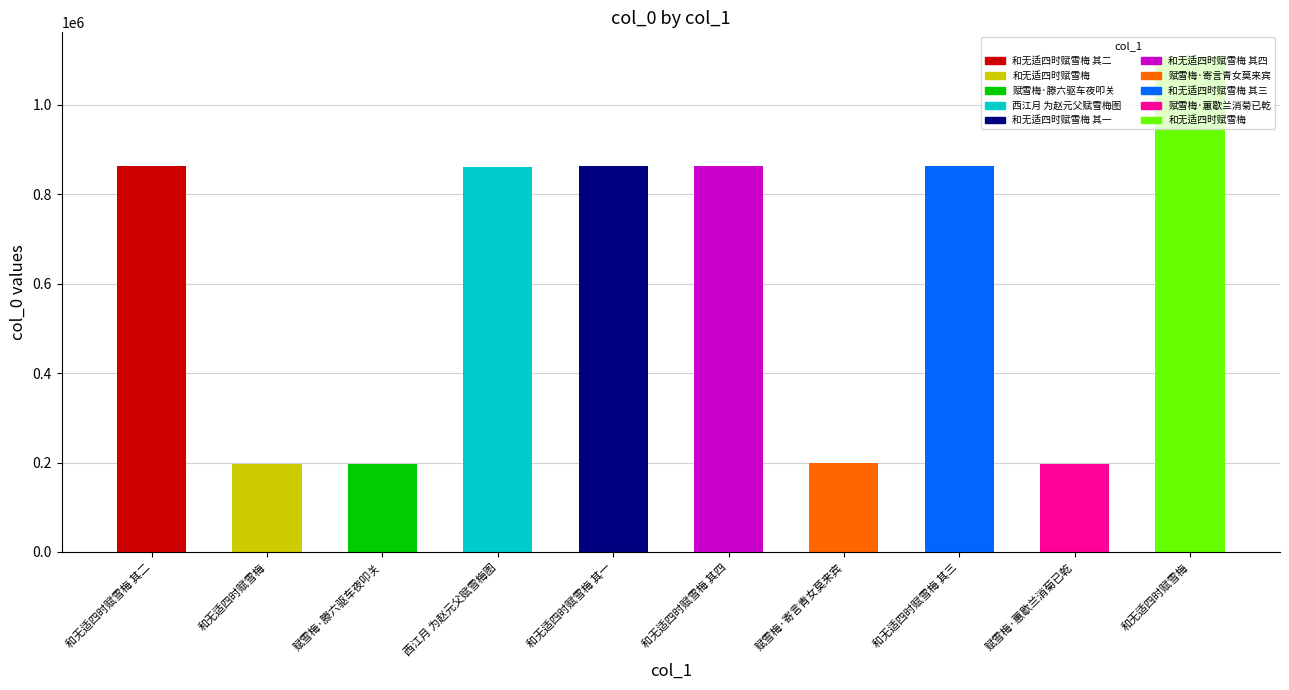

The value at 和无适四时赋雪梅 其三 is 862240. True or false?

True